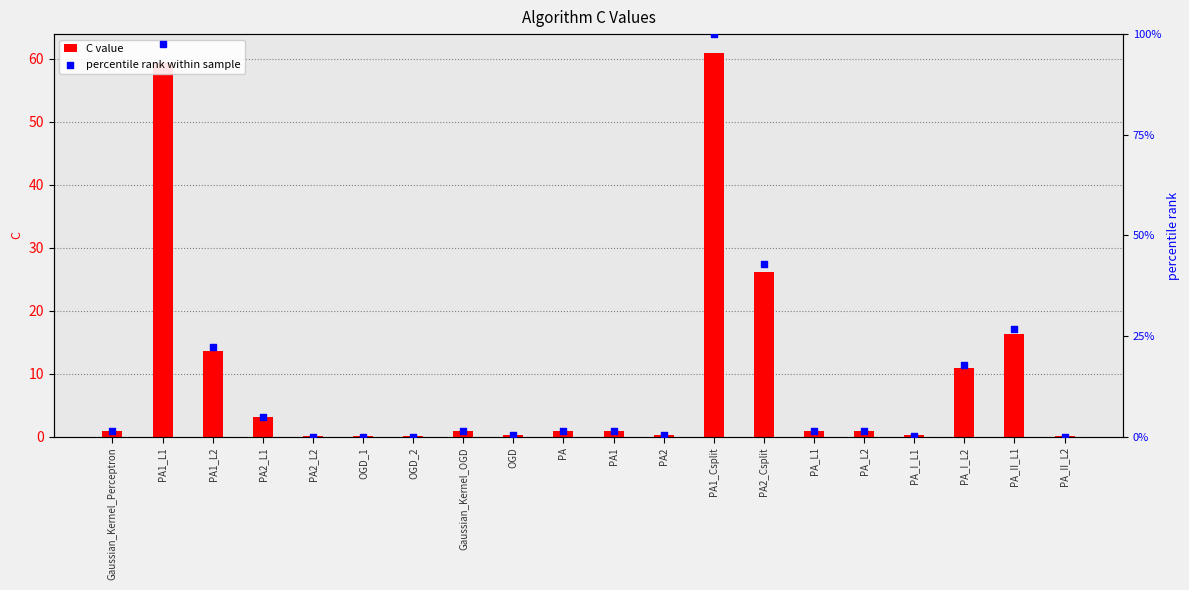

At how many categories does at least one series exceed 66?

2